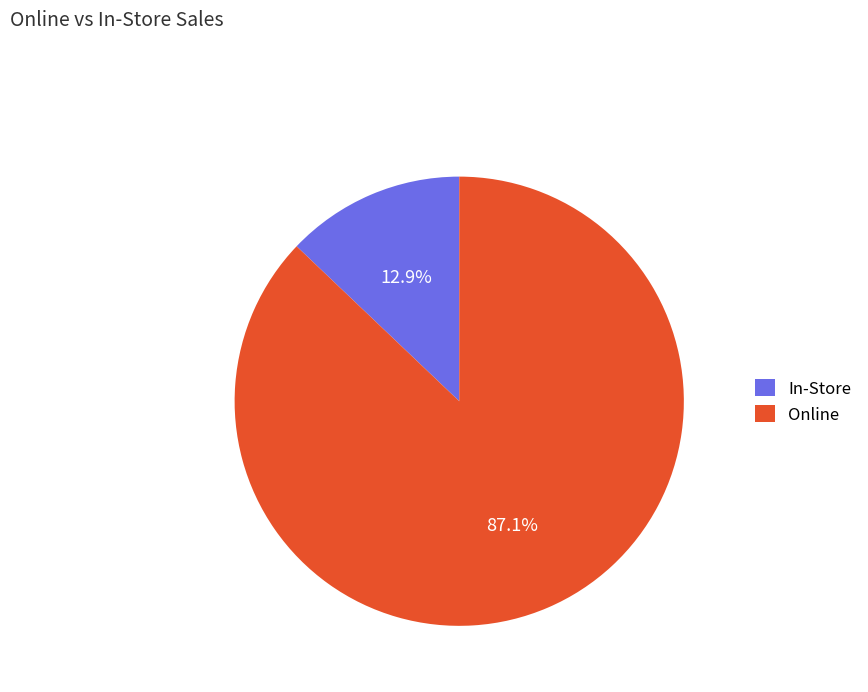

Which slice is the largest?

Online